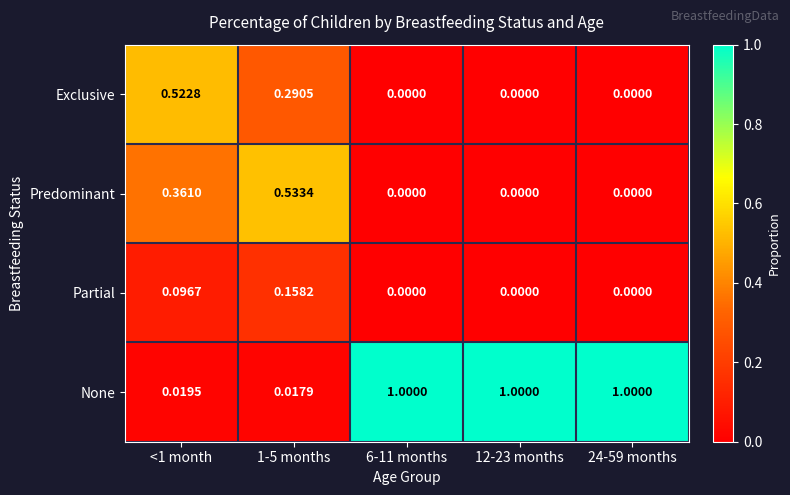

List the series in order of their peak value, highest first.

None, Predominant, Exclusive, Partial